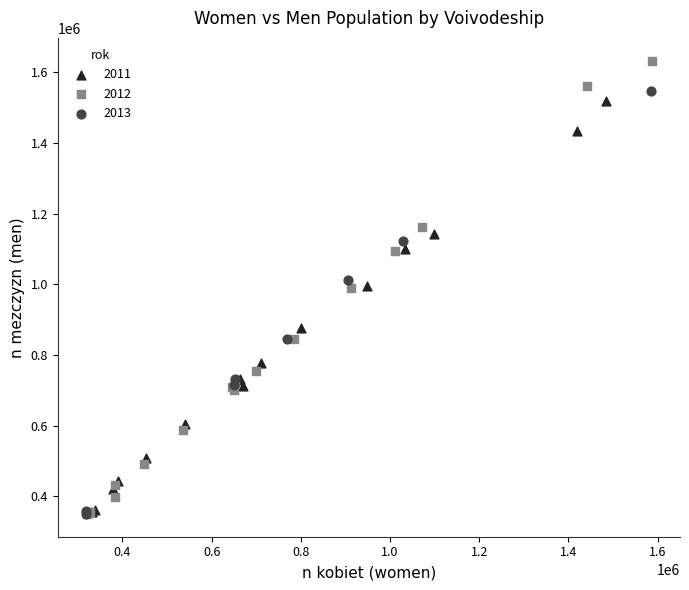

What are all the series names shown in the legend?

2011, 2012, 2013